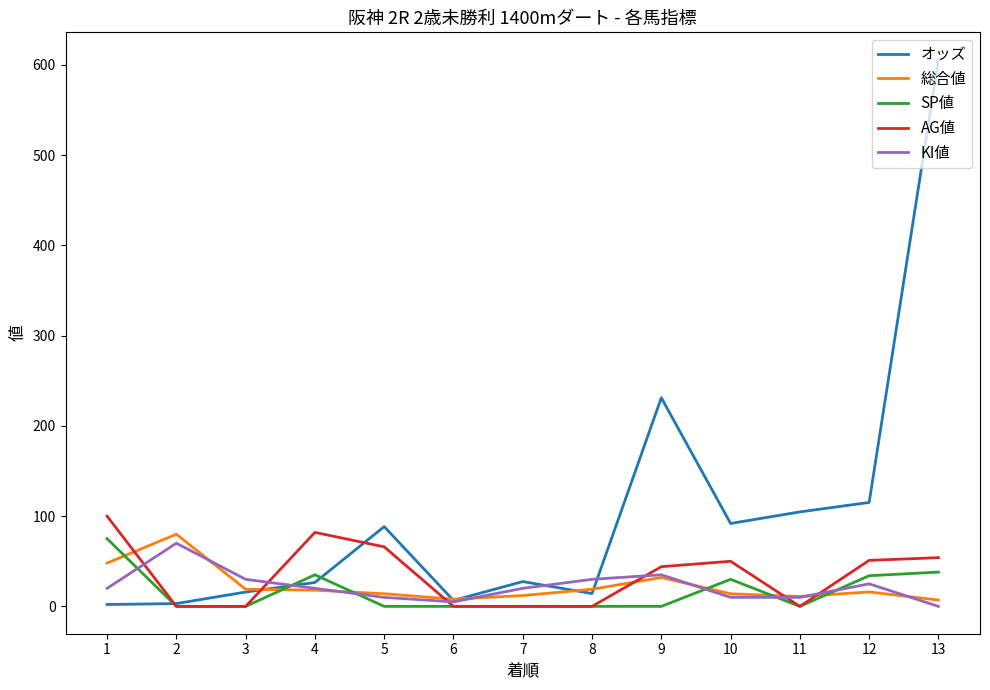

Where is the first local maximum for 総合値?

2